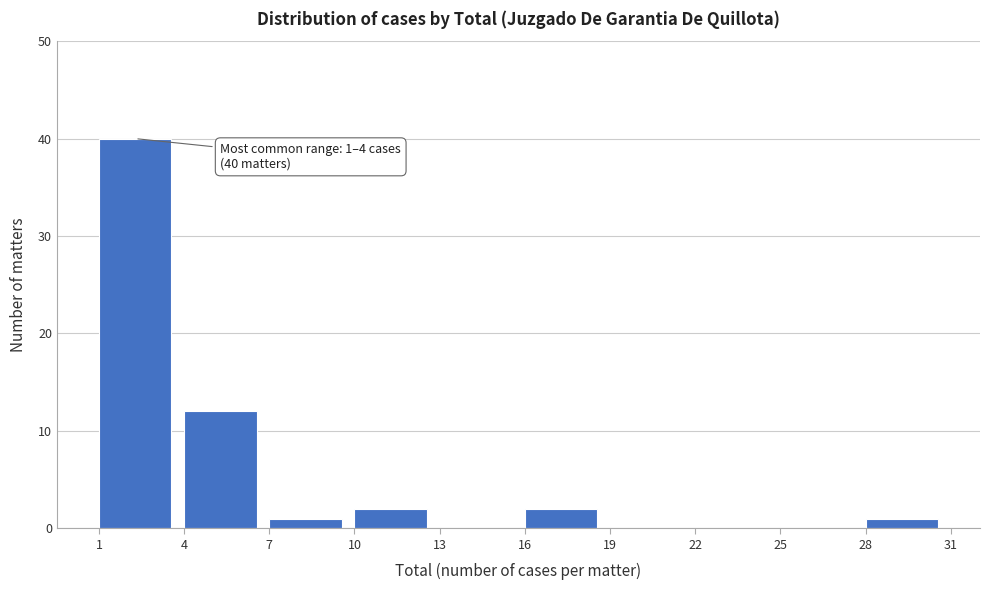

Over which range of the x-axis is the bar tallest?

1 to 4